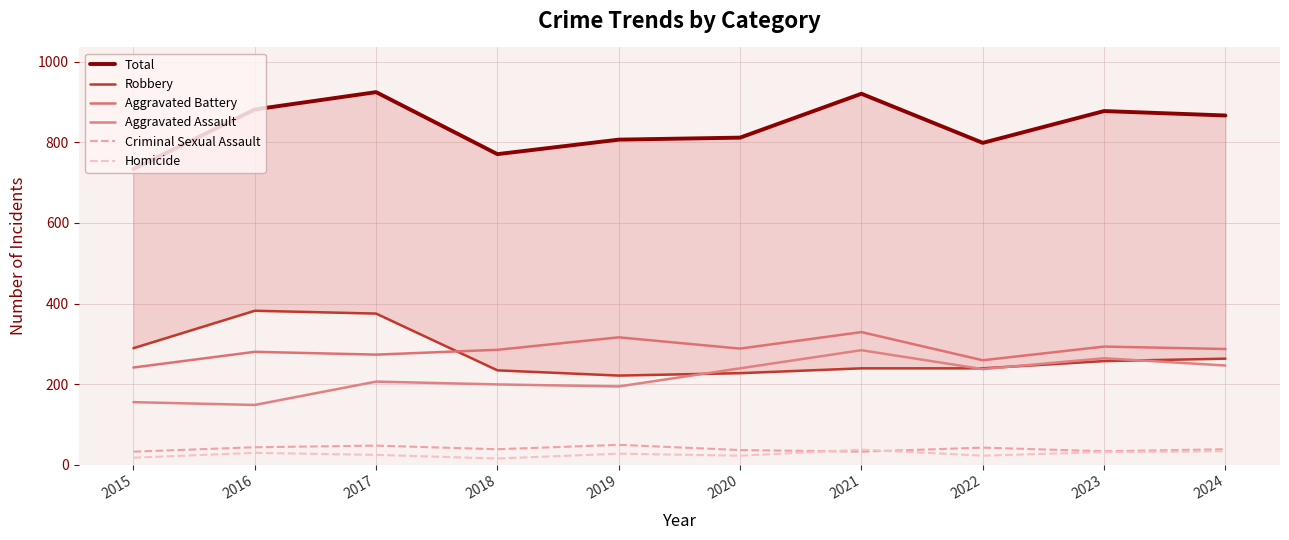

At which category is the sum across all series the highest?

2017